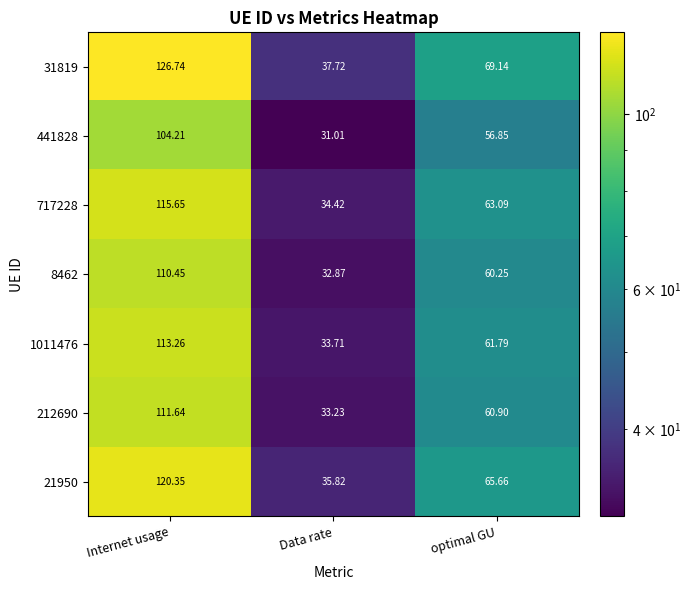

Which label corresponds to the largest value in the chart?

Internet usage